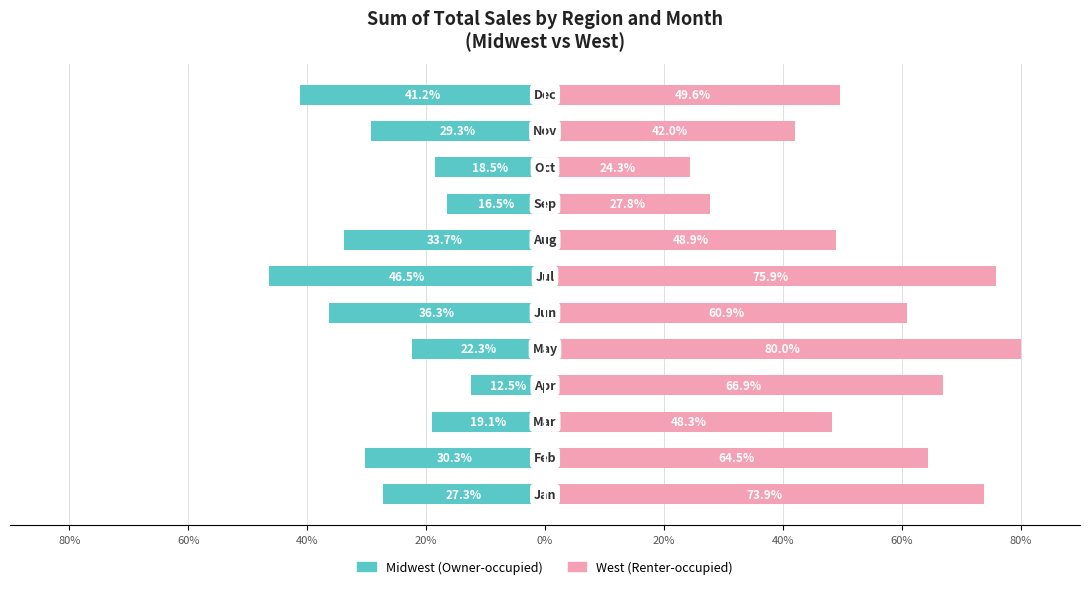

What is the difference between the highest and lowest values at 11?

90.8